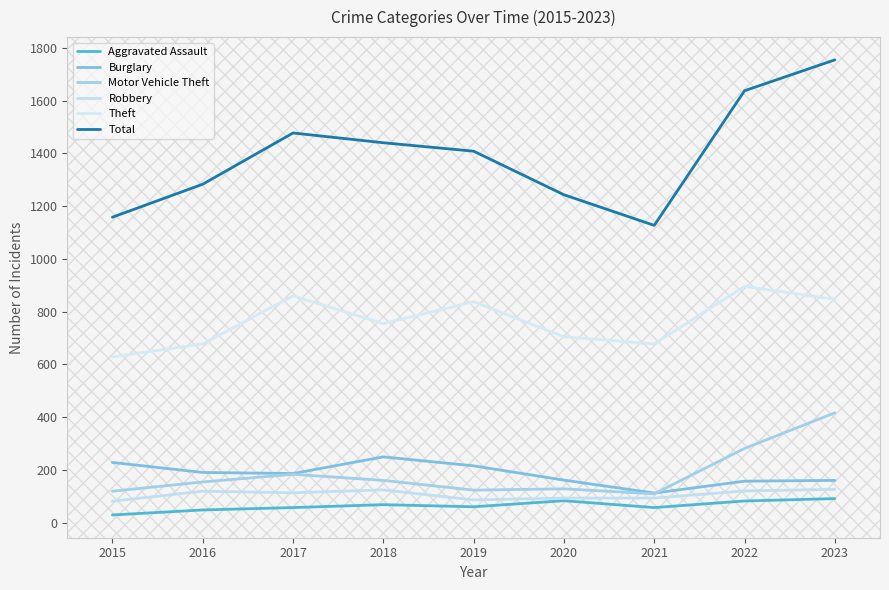

How many interior local peaks does the Aggravated Assault series have?

2